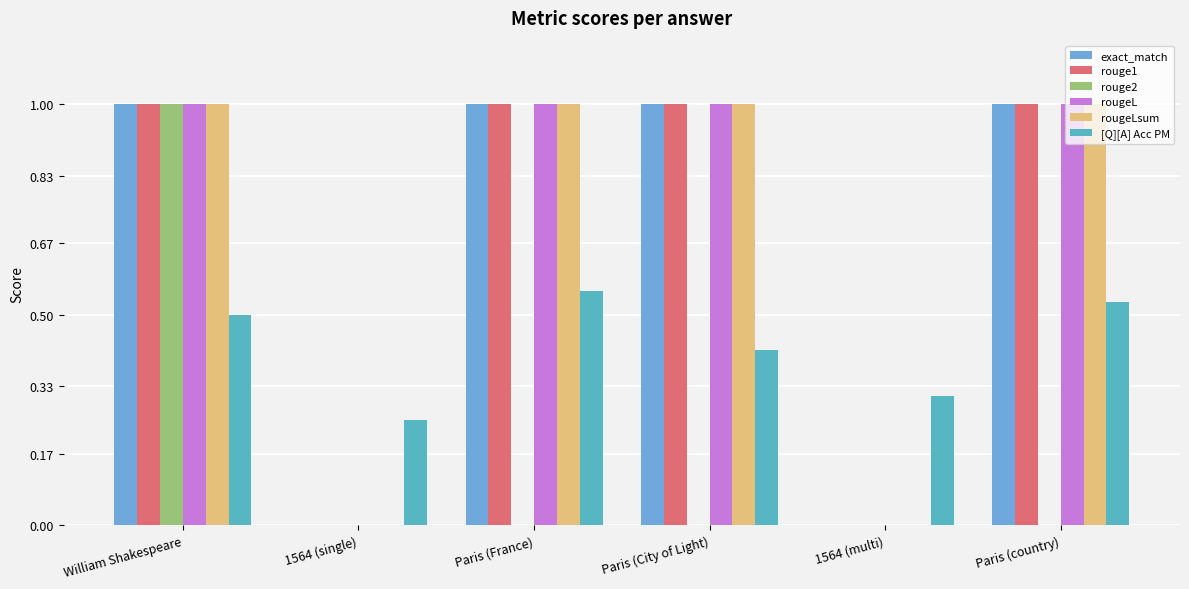

What is the value of the rougeL bar at the 3rd from the left?

1.0